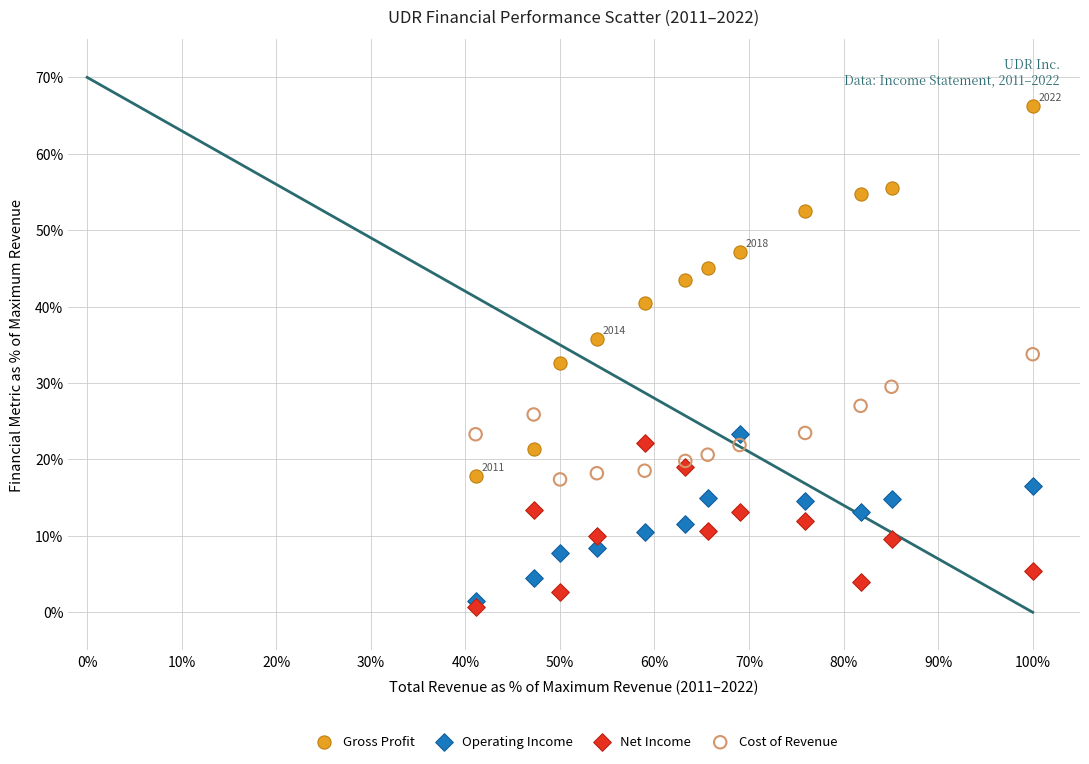

Which series has the widest spread of Y values?

Gross Profit